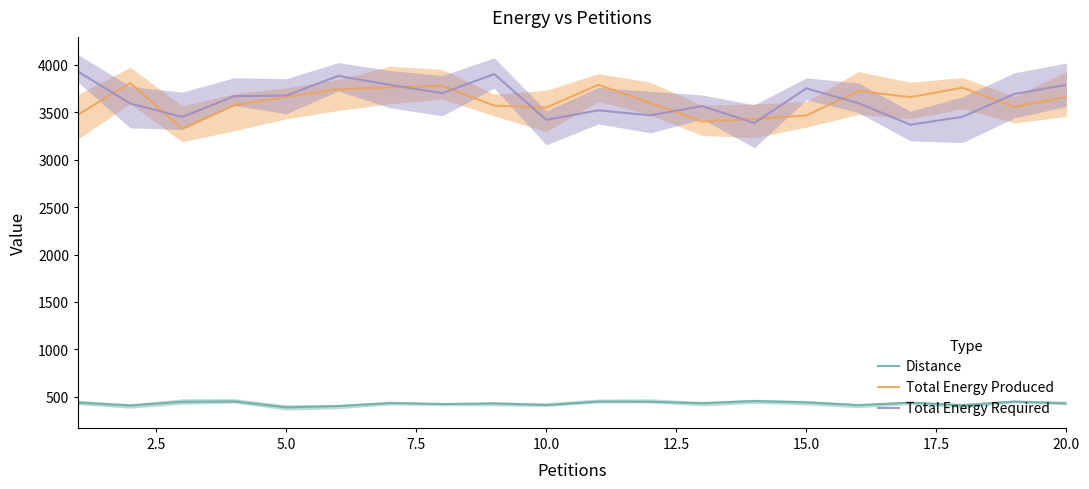

In Total Energy Produced, how many points are higher than both neighbors (excluding endpoints)?

5